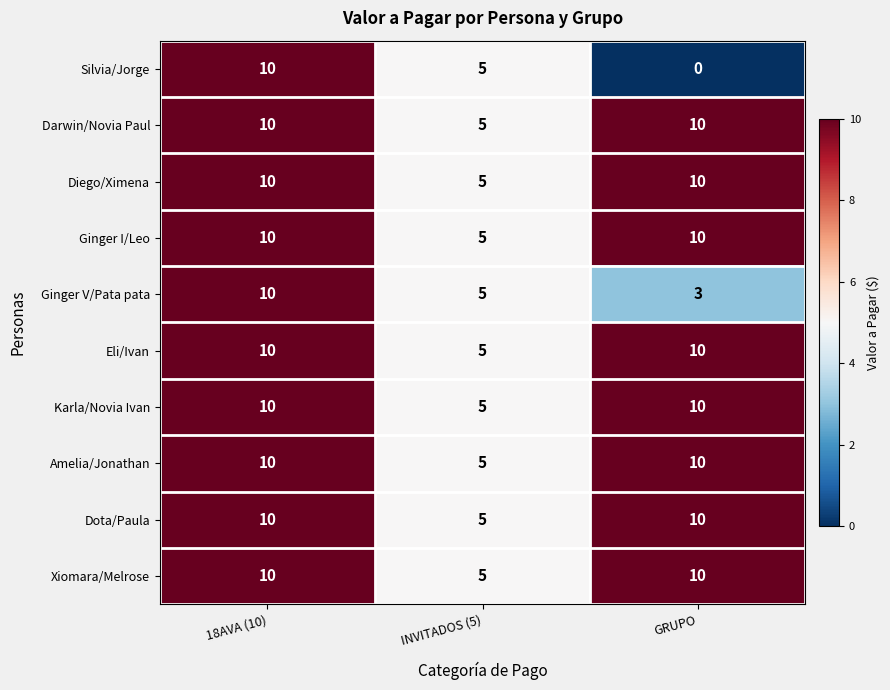

True or false: Karla/Novia Ivan has a value of 5 at GRUPO.

False